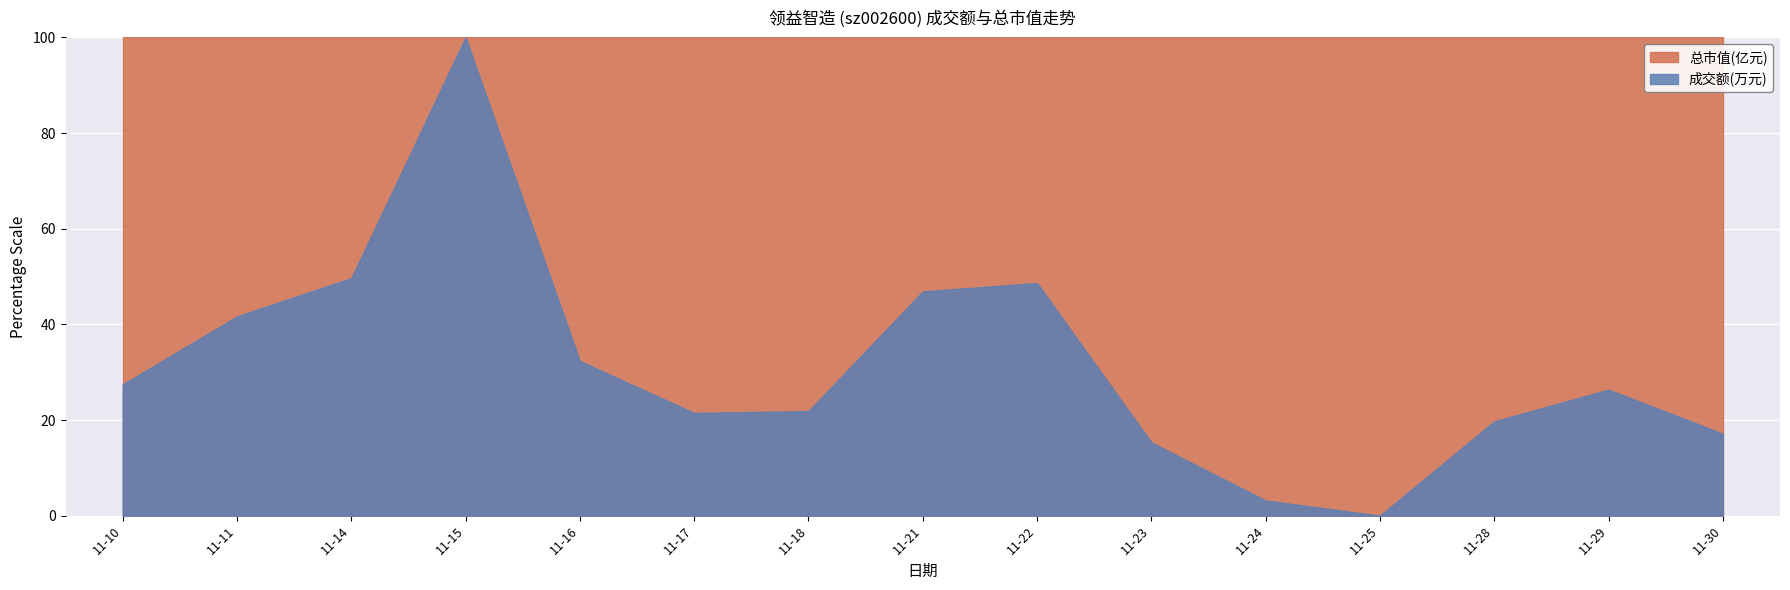

Which has a higher value, 11-23 or 11-11?

11-11